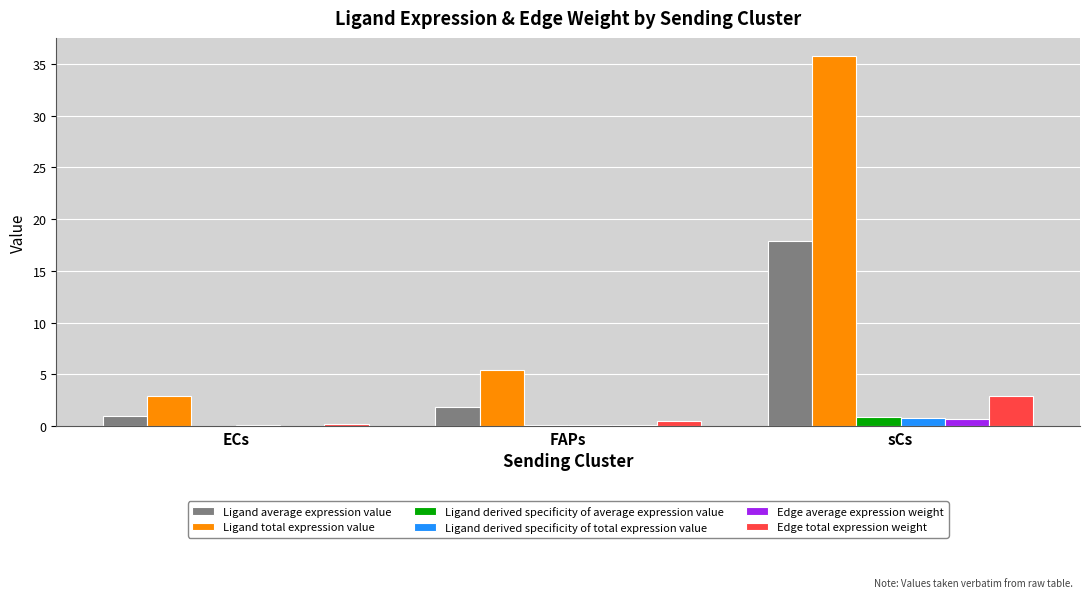

Which series has the largest total across all categories?

Ligand total expression value